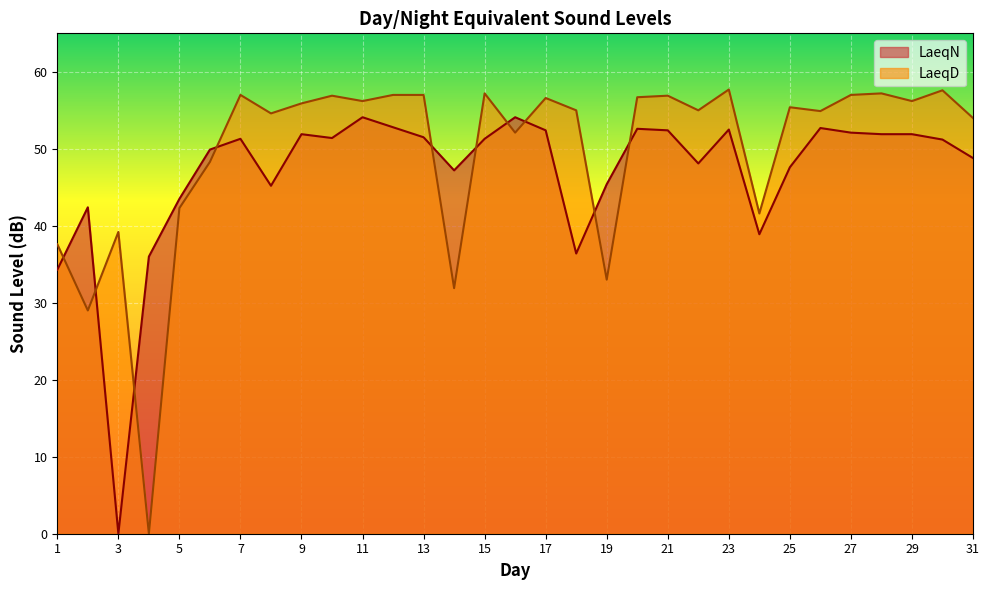

At 5, list the series in order from largest to smallest.

LaeqN, LaeqD